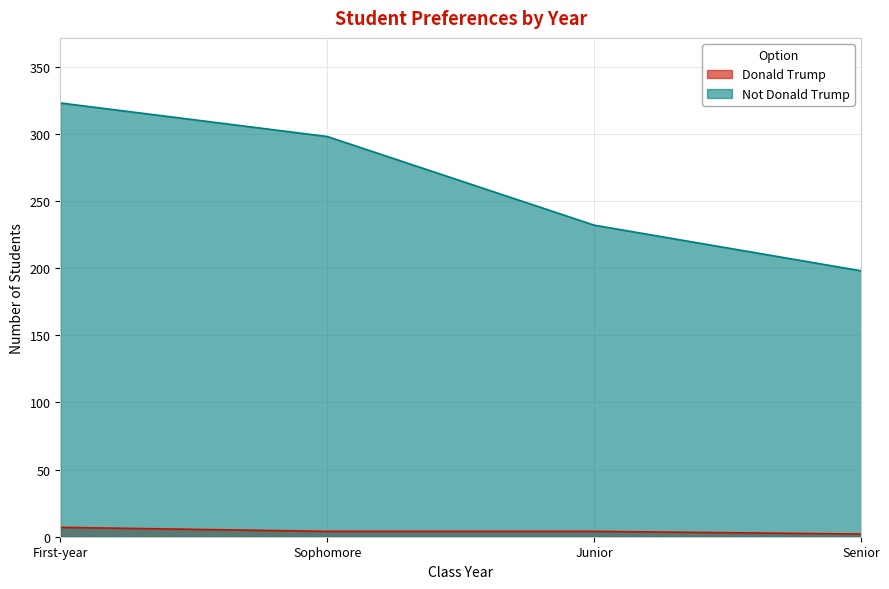

What is the difference between the maximum and minimum values in the Not Donald Trump series?

125